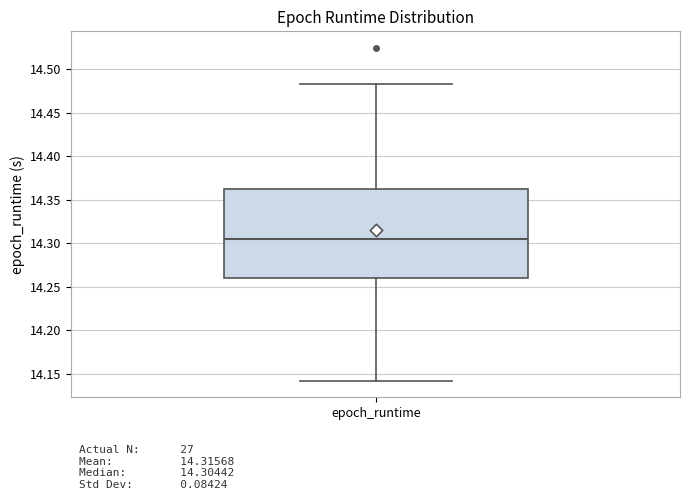

Read this box plot against the y-axis: the position of the median line, the range covered by the box, and the ends of both whiskers. The values are not printed on the chart, so give them approximately, as read against the axis.

median 14.305, box 14.260 to 14.360, whiskers 14.140 to 14.485